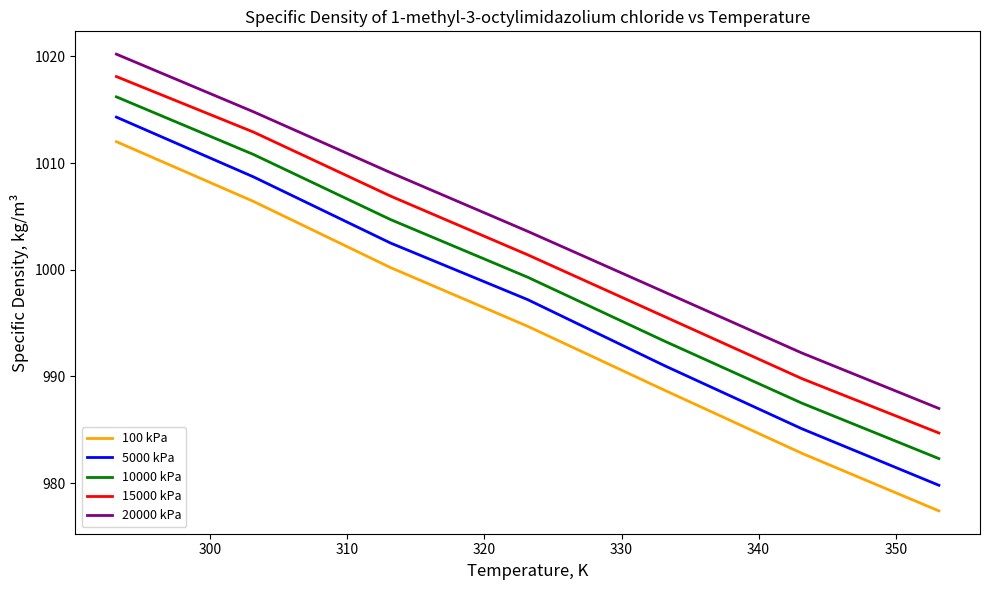

Does the chart display data point markers on the line(s)?

No